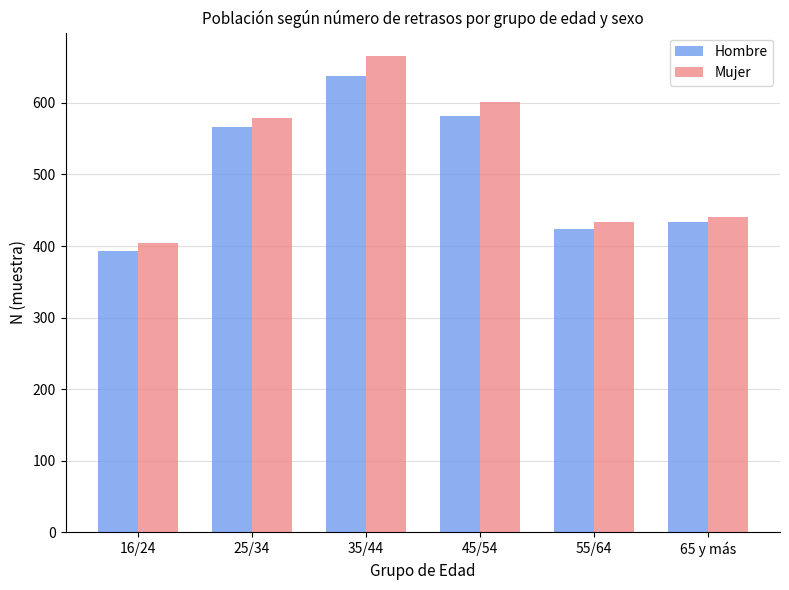

Which series has the widest spread of values?

Mujer